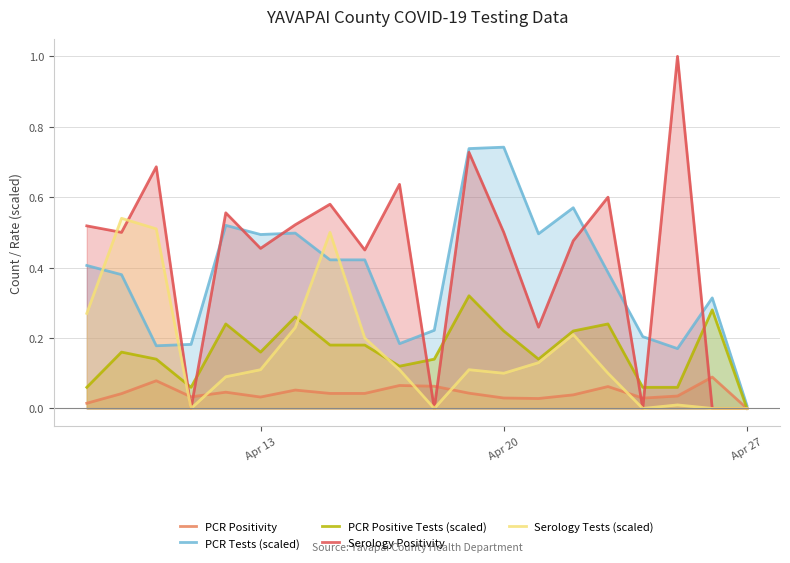

Which series has the widest spread of values?

Serology Positivity